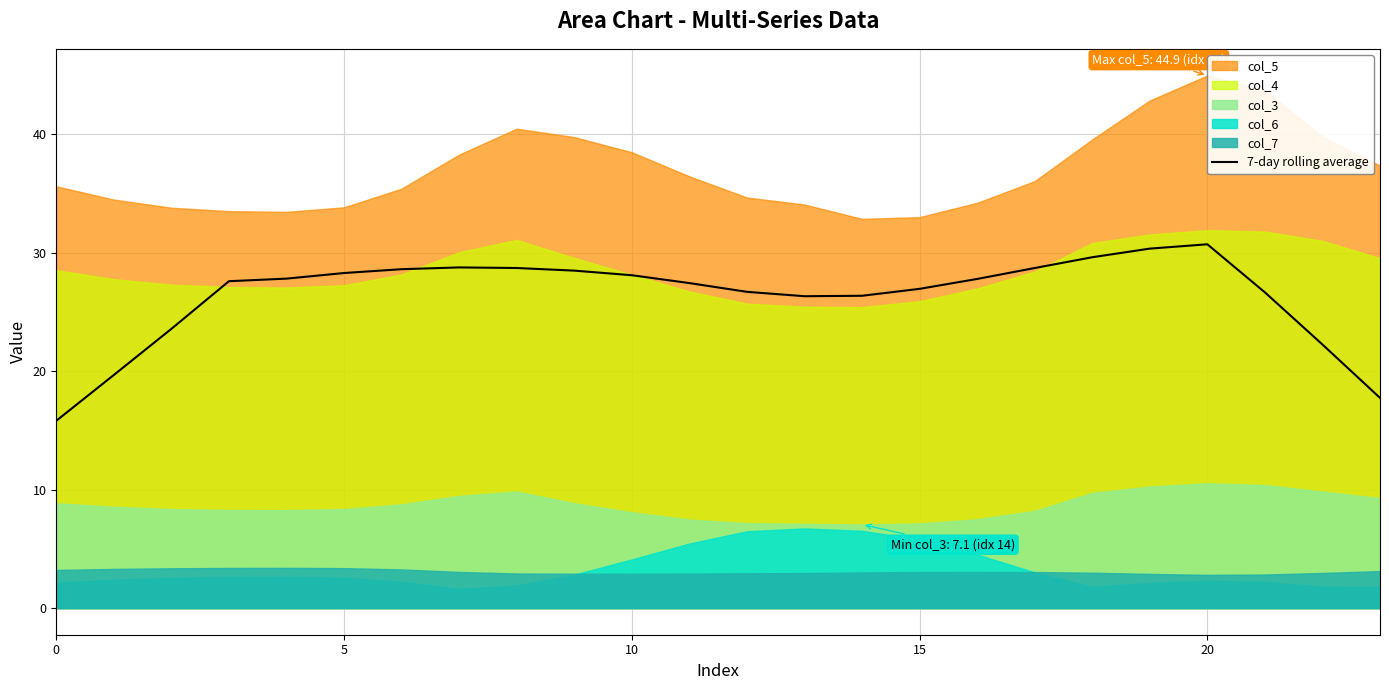

What is the lowest value of the 7-day rolling average series?

15.8